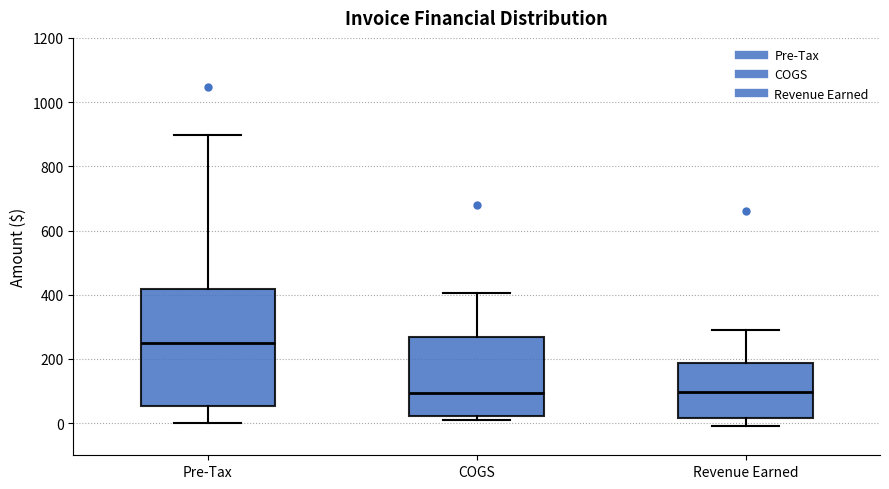

Reading left to right, read every box against the y-axis: the position of its median line, the range the box covers, and the ends of its whiskers. The values are not printed on the chart, so give them approximately, as read against the axis.

Pre-Tax: median 240, box 60 to 420, whiskers 0 to 900
COGS: median 100, box 20 to 260, whiskers 20 (just below the box's lower edge) to 400
Revenue Earned: median 100, box 20 to 180, whiskers 0 to 280